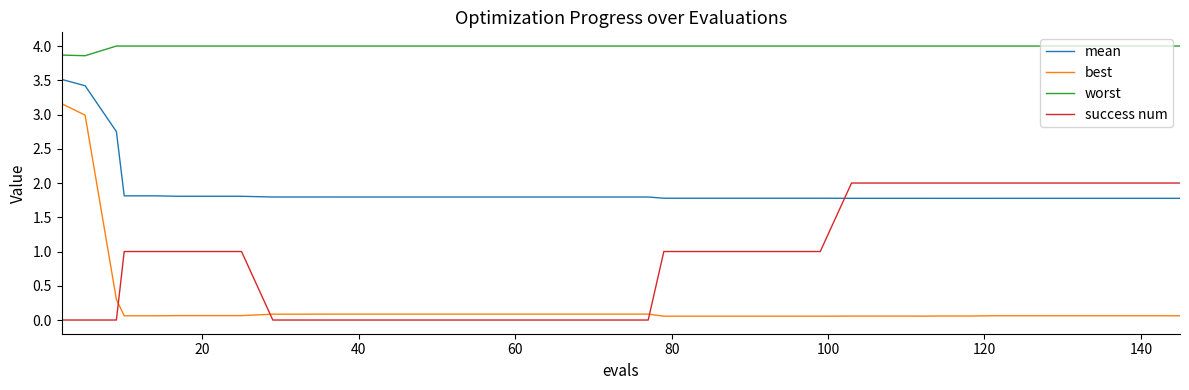

True or false: best and mean intersect in this chart.

False